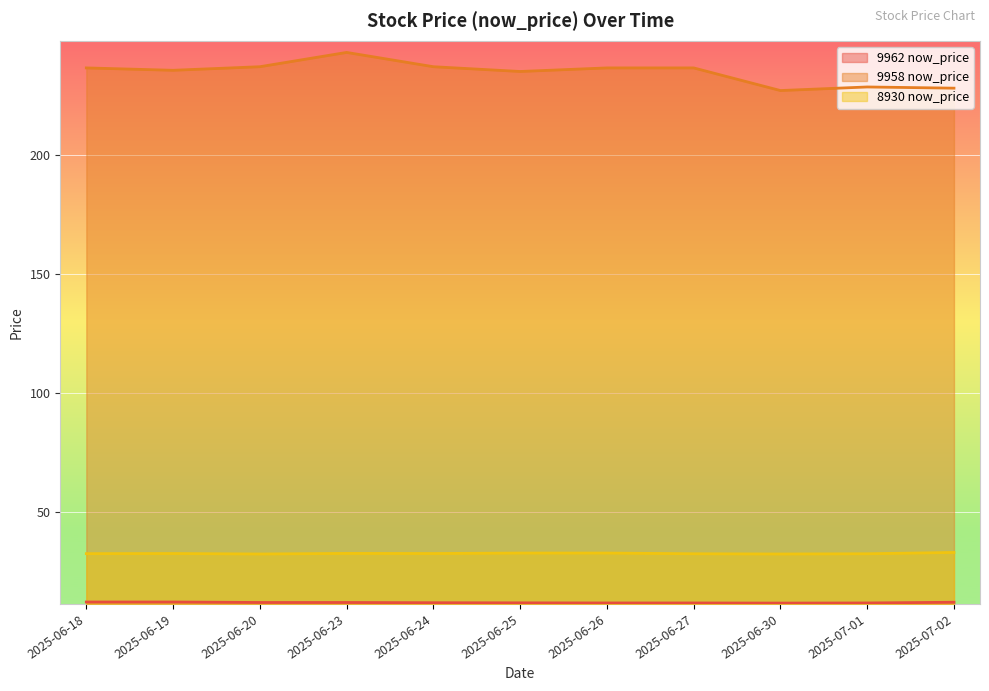

Reading right to left, list all the values displayed in this chart.

9962 now_price: 2025-07-02=12.2	2025-07-01=11.9	2025-06-30=11.9	2025-06-27=11.9	2025-06-26=11.9	2025-06-25=12.0	2025-06-24=12.1	2025-06-23=12.2	2025-06-20=12.2	2025-06-19=12.3	2025-06-18=12.3
9958 now_price: 2025-07-02=228.0	2025-07-01=228.5	2025-06-30=227.0	2025-06-27=236.5	2025-06-26=236.5	2025-06-25=235.0	2025-06-24=237.0	2025-06-23=243.0	2025-06-20=237.0	2025-06-19=235.5	2025-06-18=236.5
8930 now_price: 2025-07-02=33.1	2025-07-01=32.6	2025-06-30=32.5	2025-06-27=32.6	2025-06-26=32.9	2025-06-25=32.9	2025-06-24=32.7	2025-06-23=32.8	2025-06-20=32.5	2025-06-19=32.7	2025-06-18=32.6